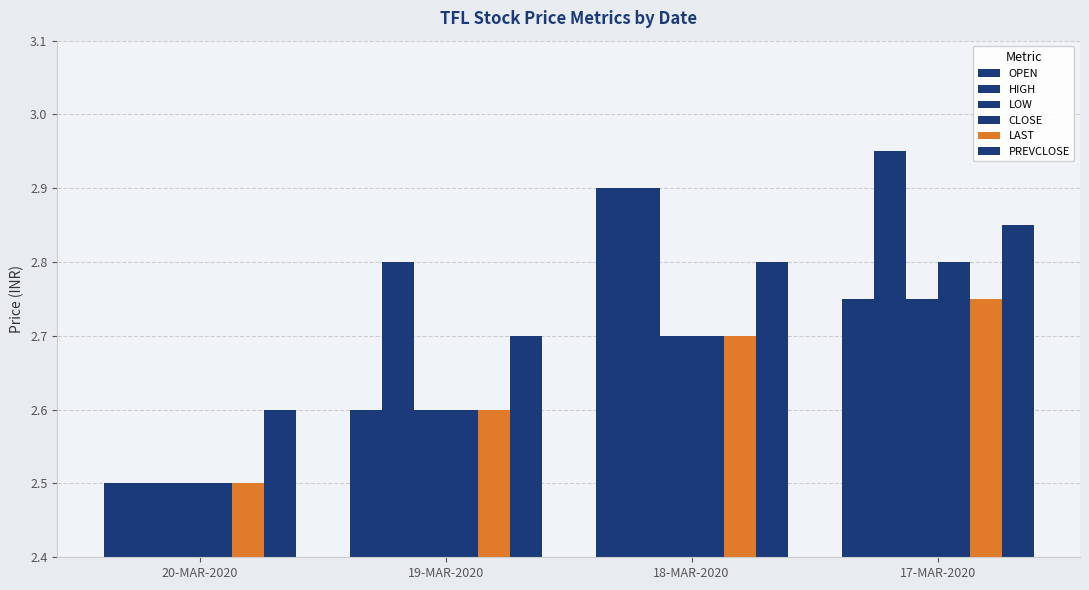

List the labels in order of PREVCLOSE value, smallest first.

20-MAR-2020, 19-MAR-2020, 18-MAR-2020, 17-MAR-2020